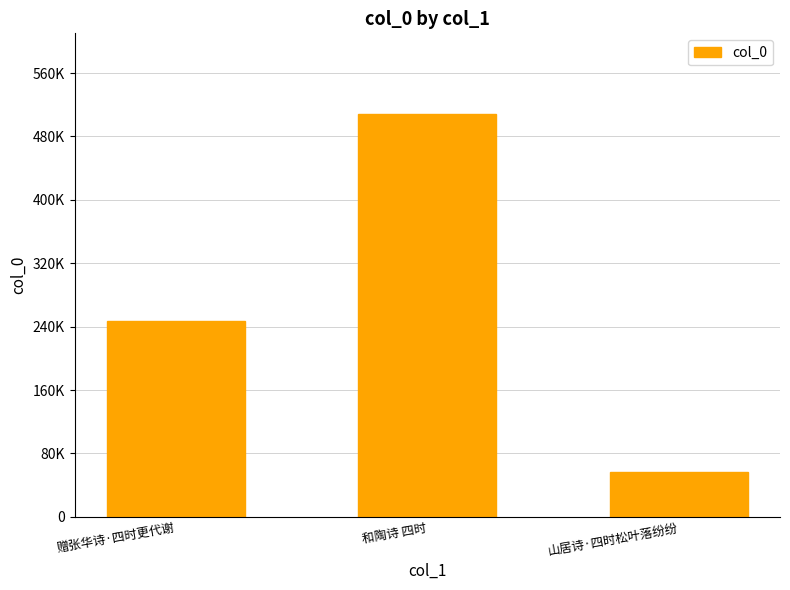

Which has a higher value, 山居诗·四时松叶落纷纷 or 赠张华诗·四时更代谢?

赠张华诗·四时更代谢